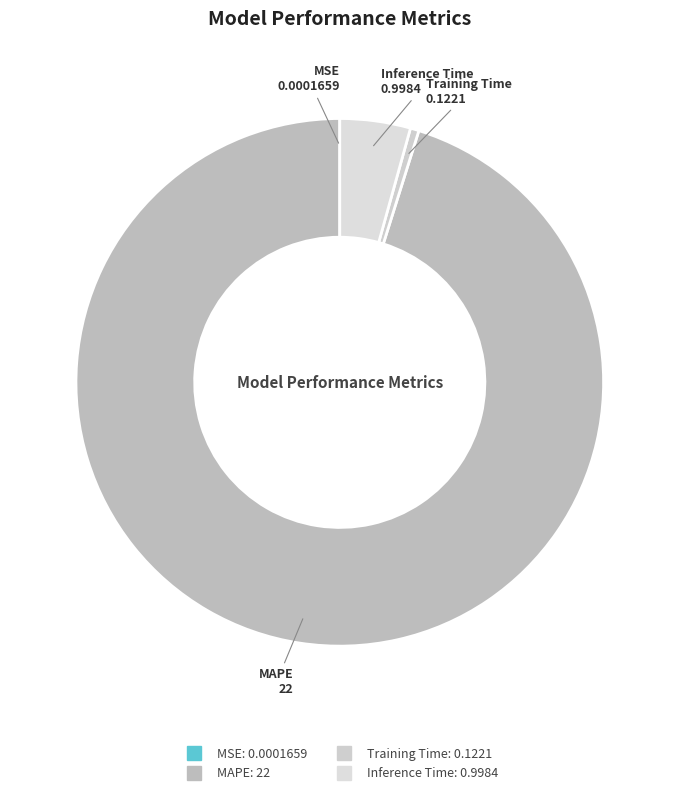

Is it true that Training Time is 1% of the pie?

True